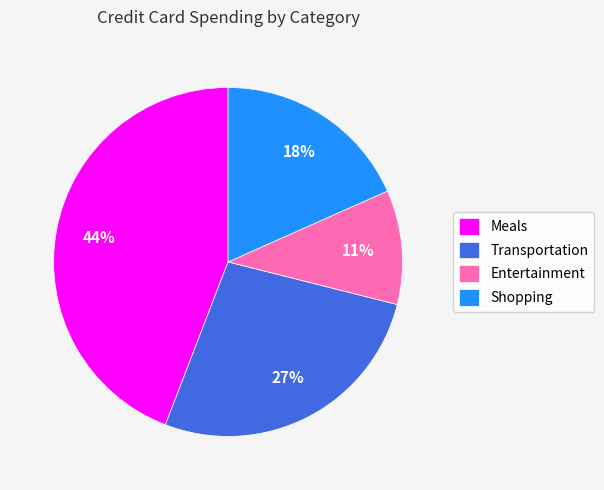

Does Meals represent more than half of the total?

No